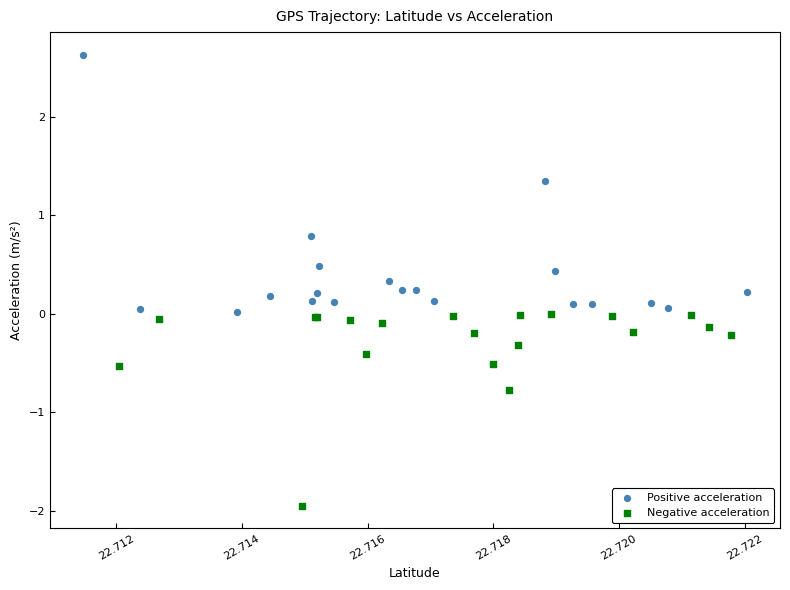

Which series has the largest Y range (max minus min)?

Positive acceleration